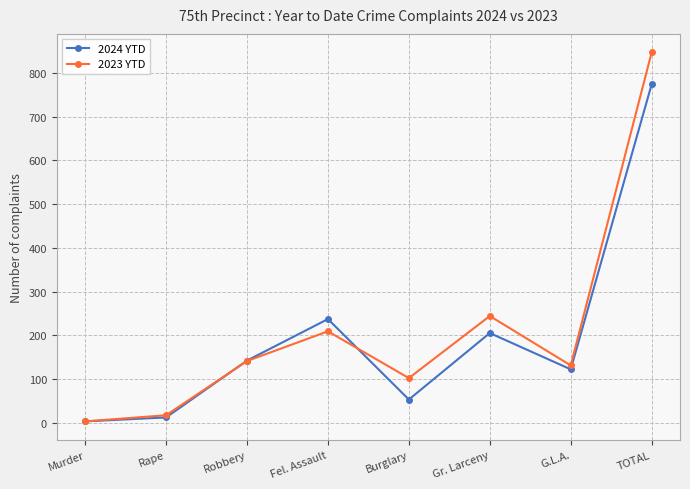

At which category does 2024 YTD reach its first local peak?

Fel. Assault